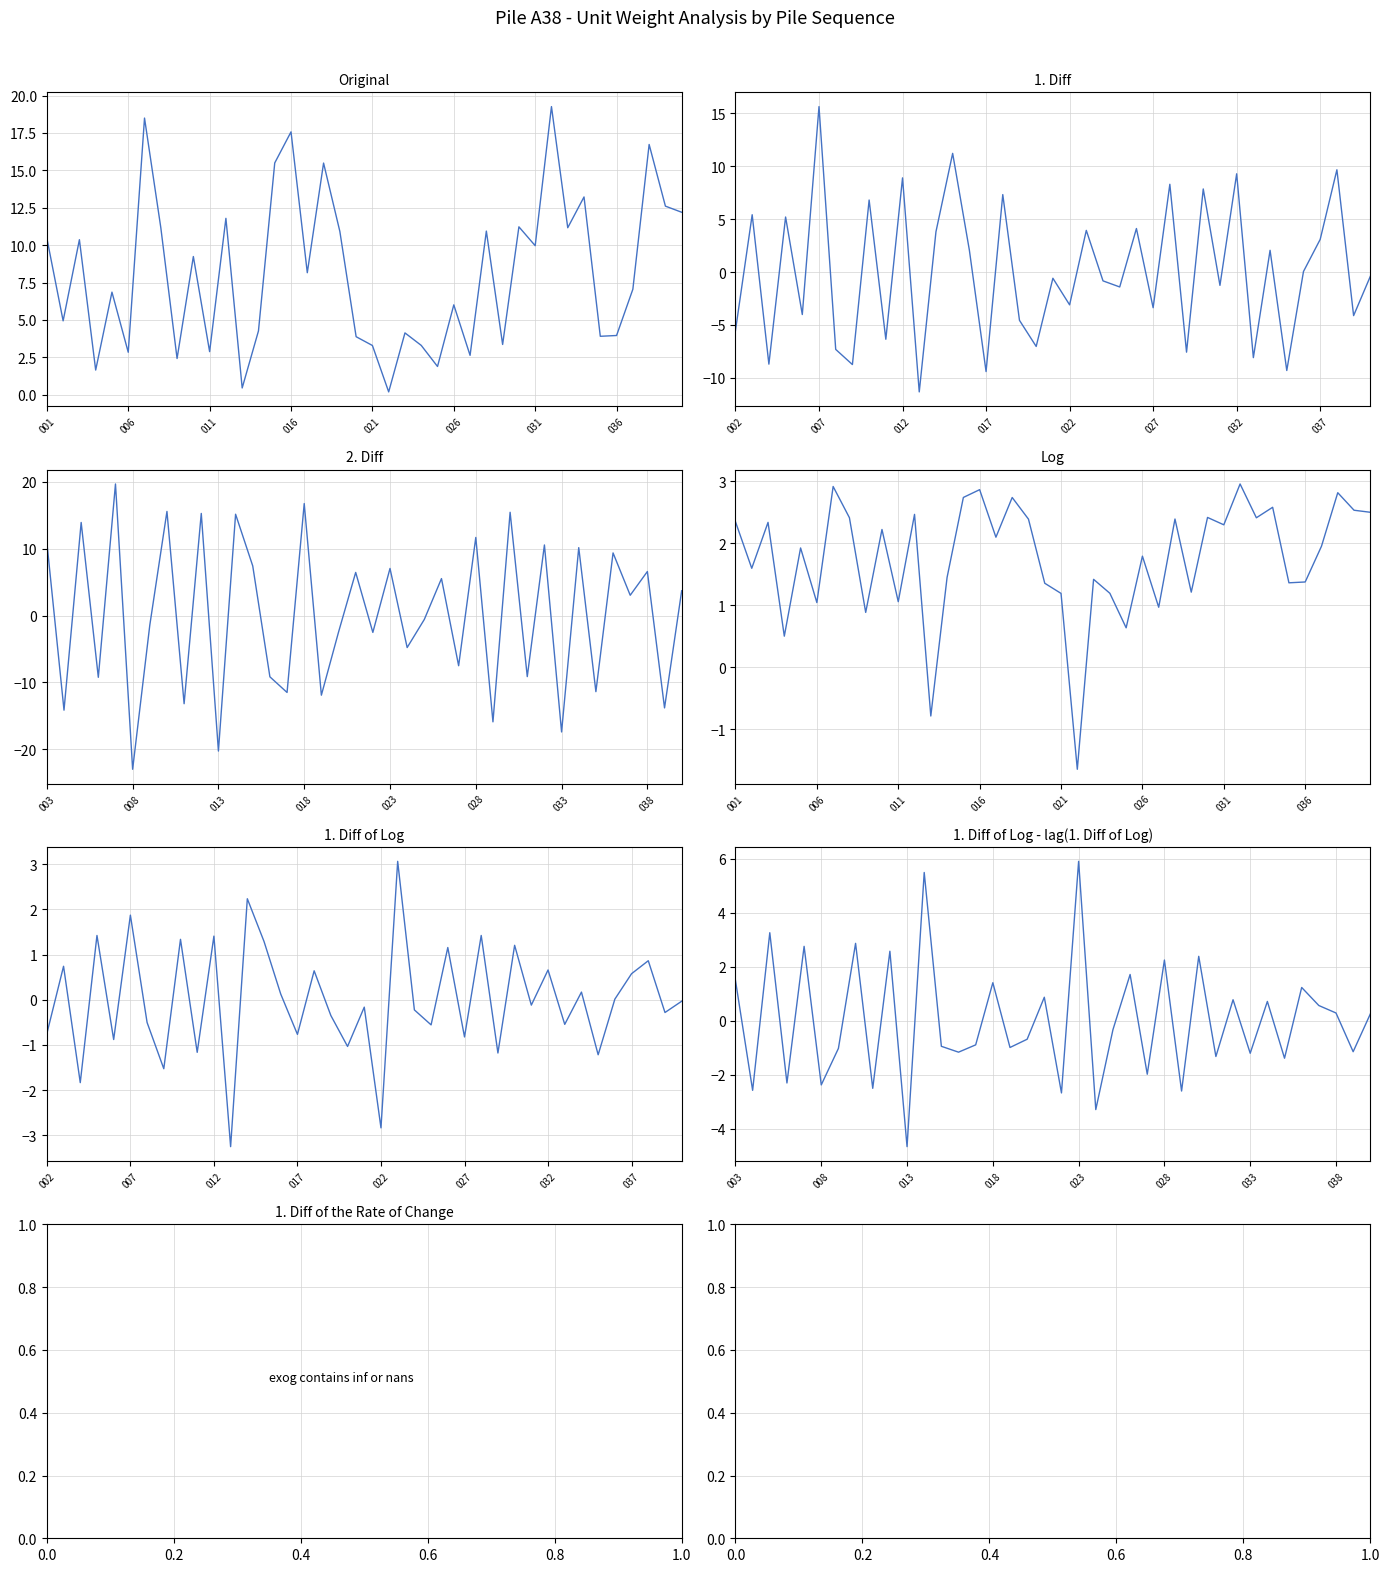

Reading right to left, list all the values displayed in this chart.

12.2	12.6	16.7	7.1	4.0	3.9	13.2	11.2	19.3	10.0	11.2	3.4	10.9	2.6	6.0	1.9	3.3	4.1	0.2	3.3	3.9	10.9	15.5	8.2	17.6	15.5	4.3	0.5	11.8	2.9	9.2	2.4	11.2	18.5	2.8	6.9	1.7	10.4	4.9	10.5